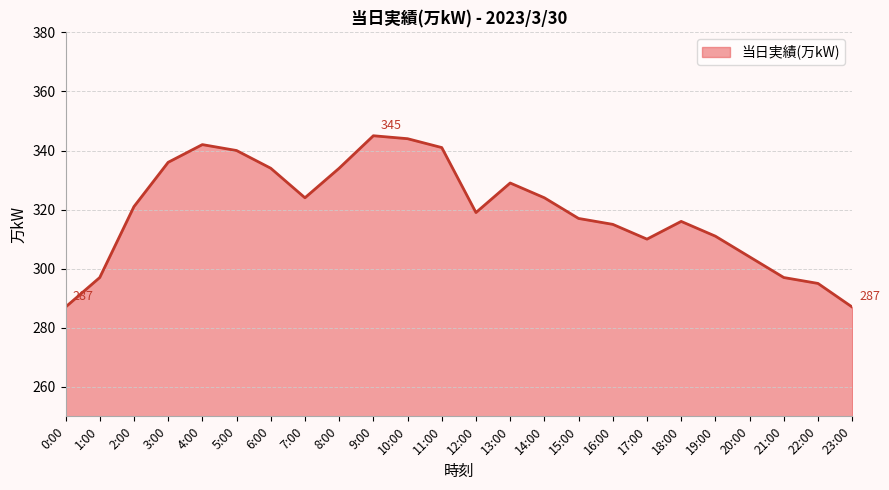

What is the label of the 10th point from the right?

14:00